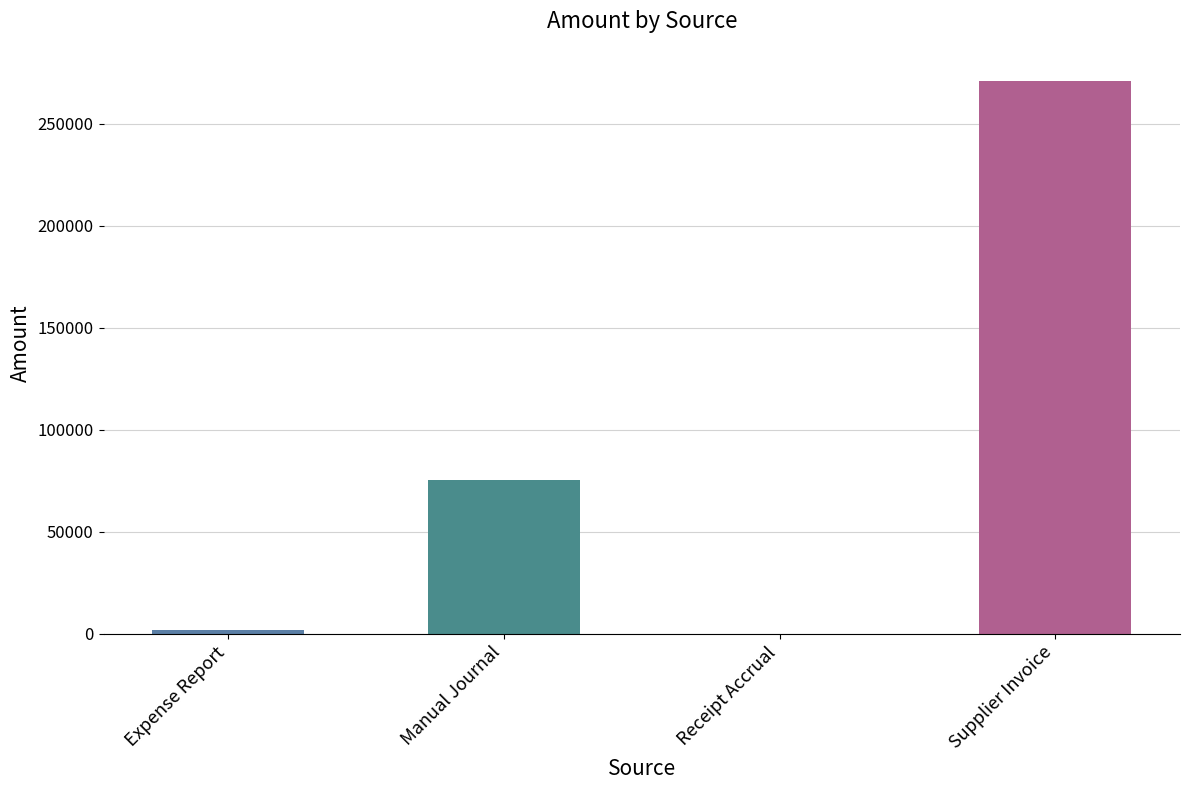

Does the chart contain stacked bars?

No